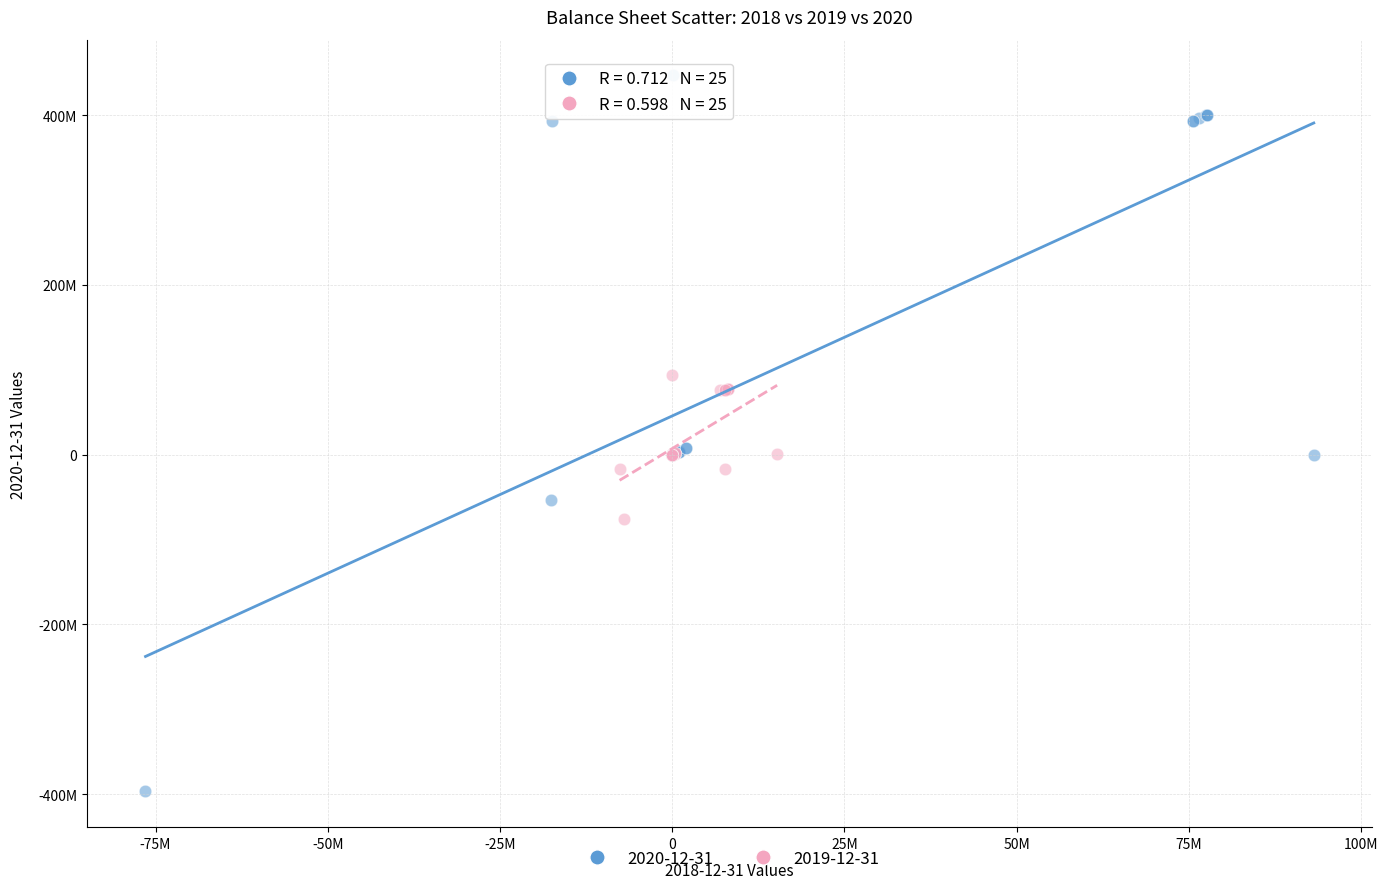

Which series contains the highest Y value?

2020-12-31